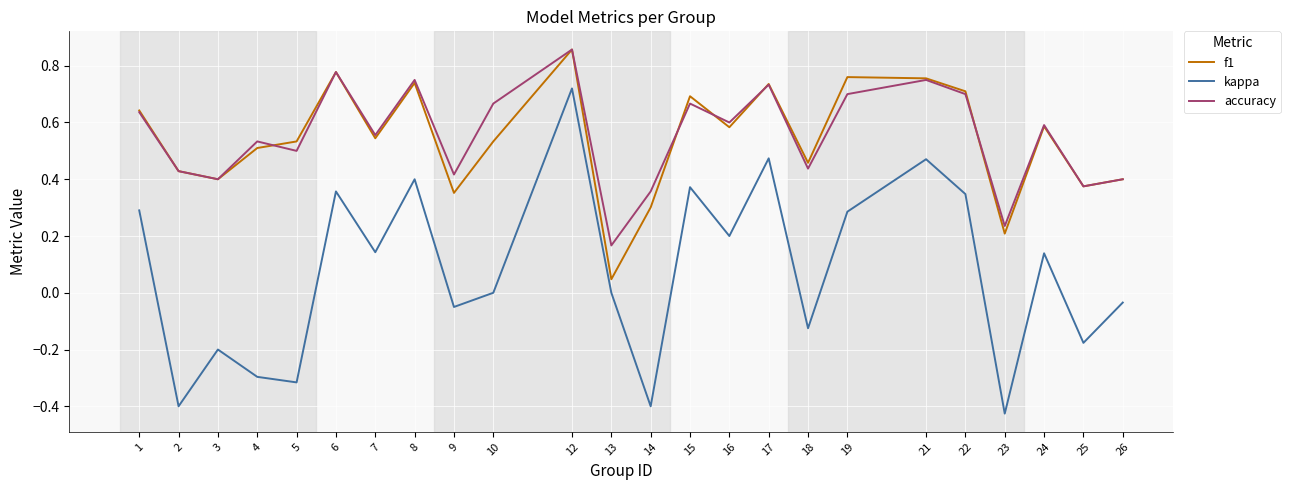

True or false: f1 and kappa cross at least once.

False